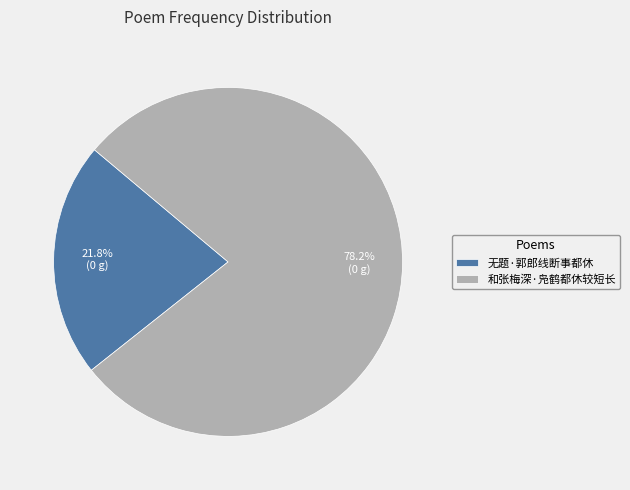

Which slice is the smallest?

无题·郭郎线断事都休